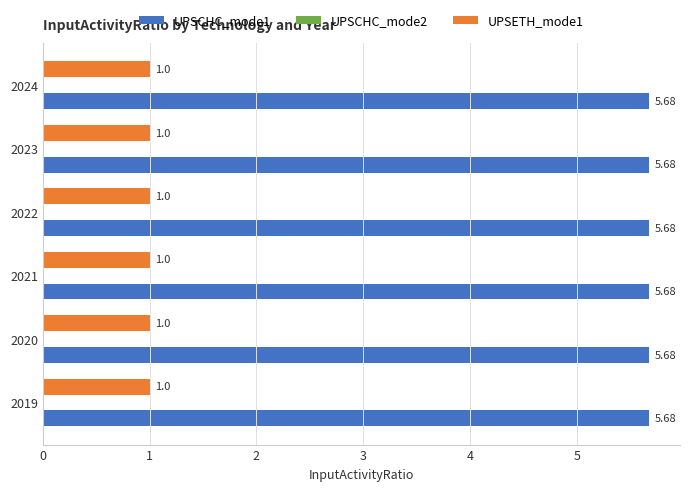

The value of UPSETH_mode1 at 2024 is 1.0. True or false?

True